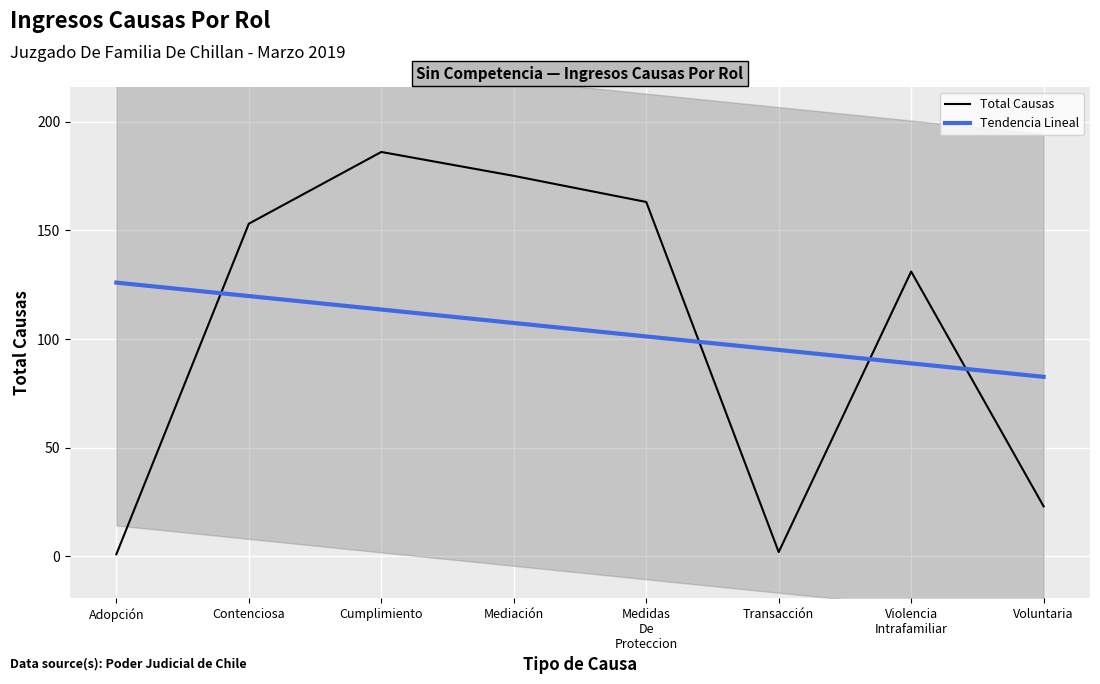

Is it true that Total Causas equals 51.7 at Cumplimiento?

False